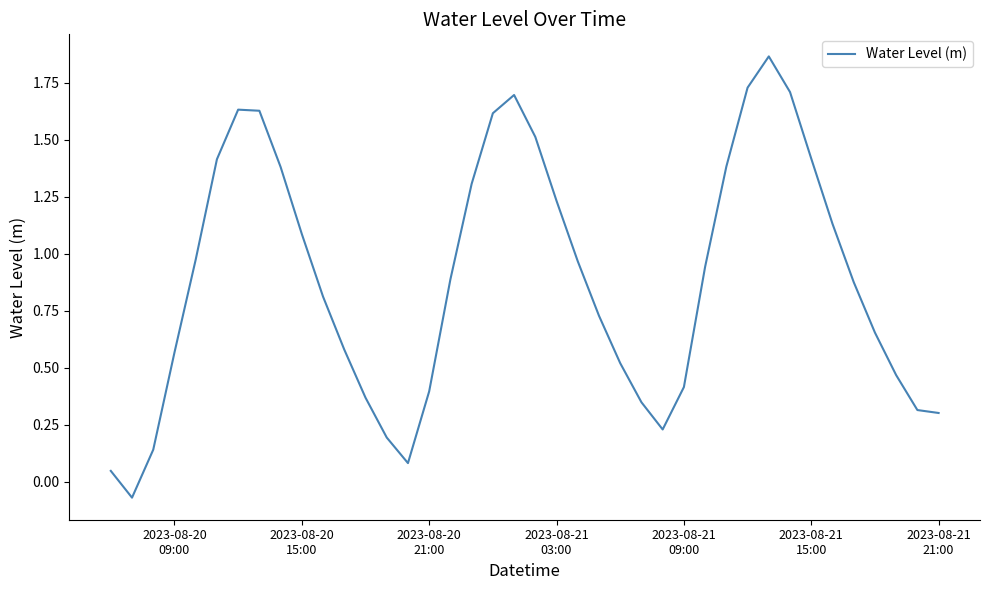

How many lines are shown in the chart?

1